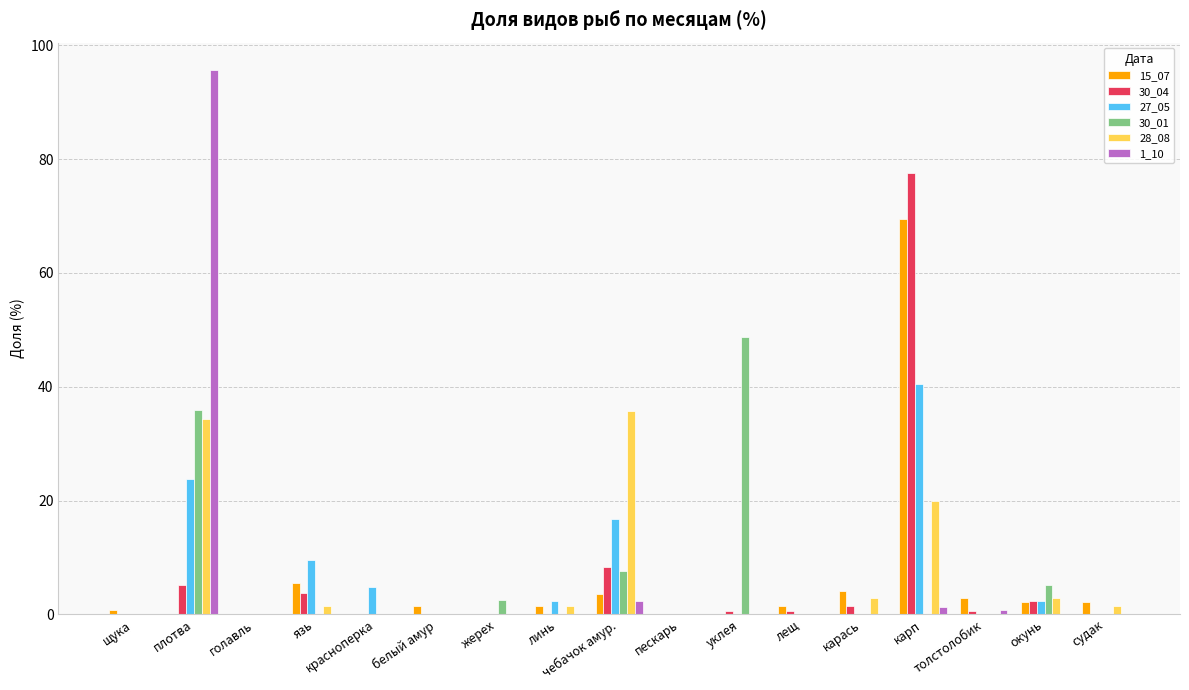

Which label corresponds to the largest value in the chart?

плотва